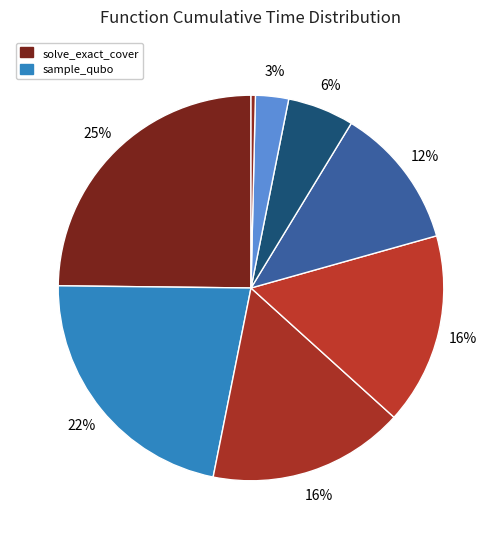

How many slices are in this pie chart?

8